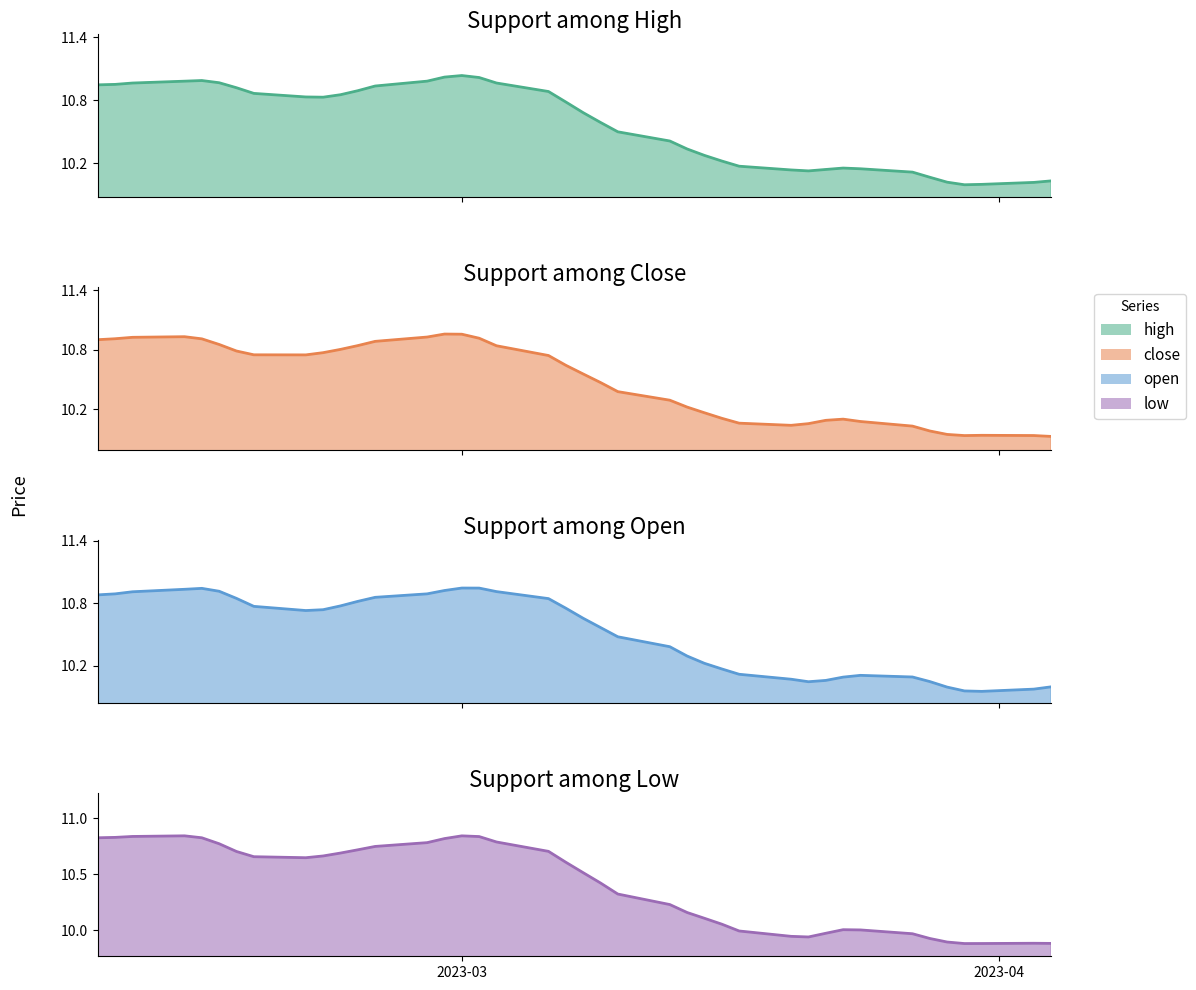

What is the total value across all series at 1?

40.0